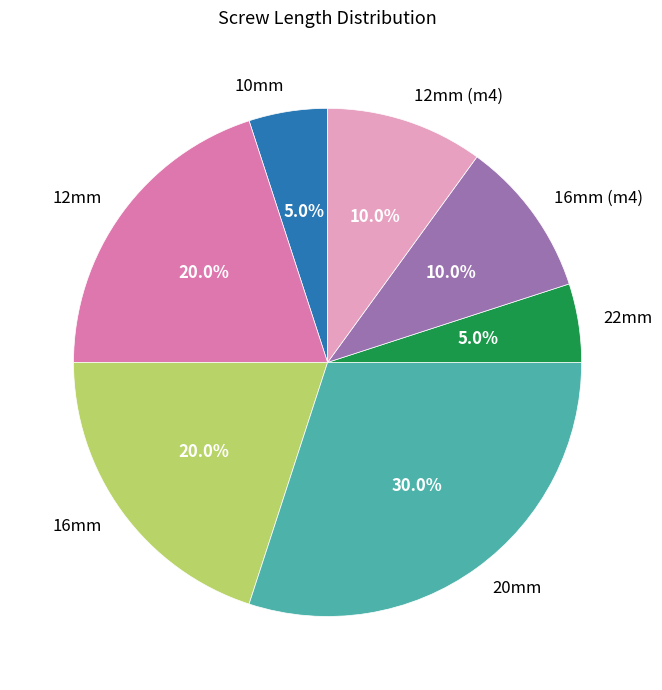

What is the total percentage of 16mm (m4) and 20mm?

40.0%